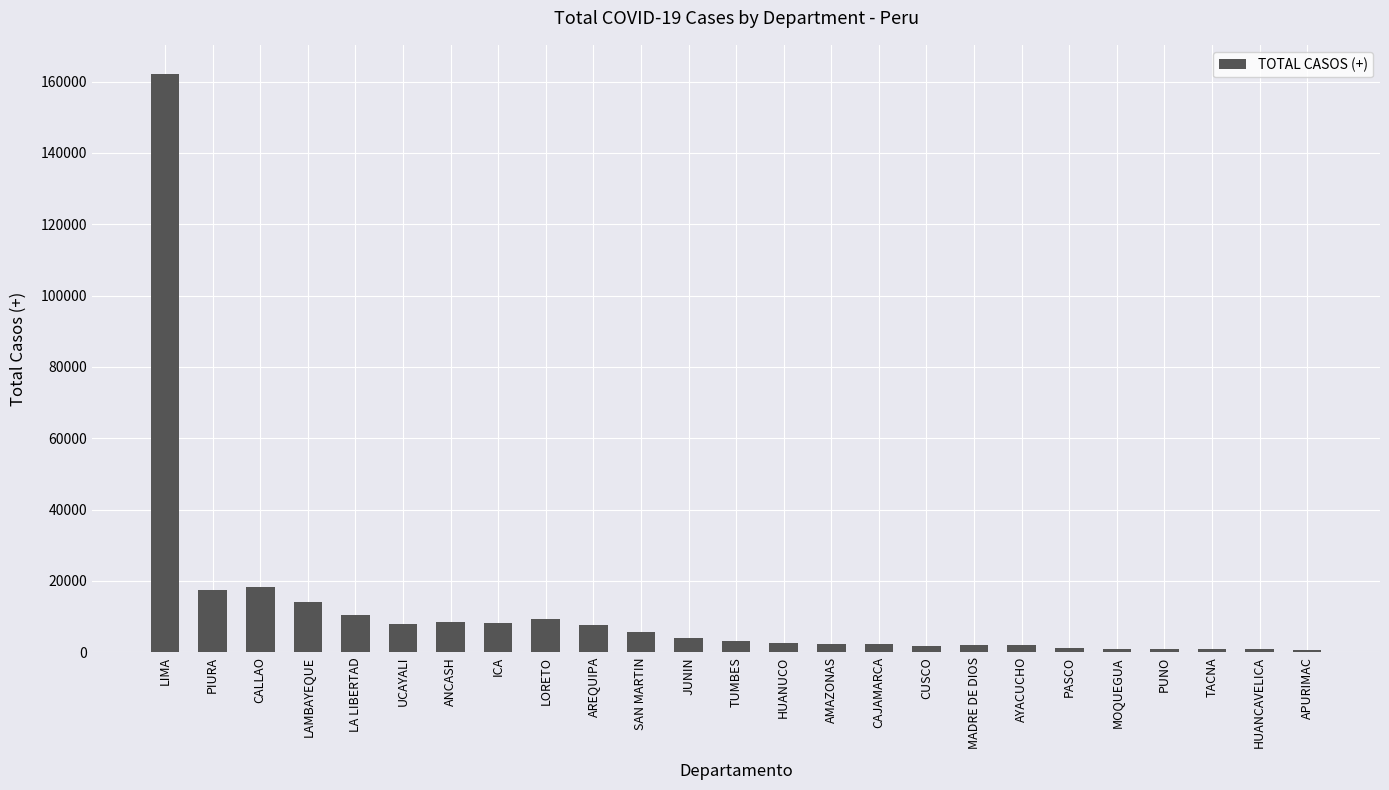

At which label is the value closest to 81394?

CALLAO